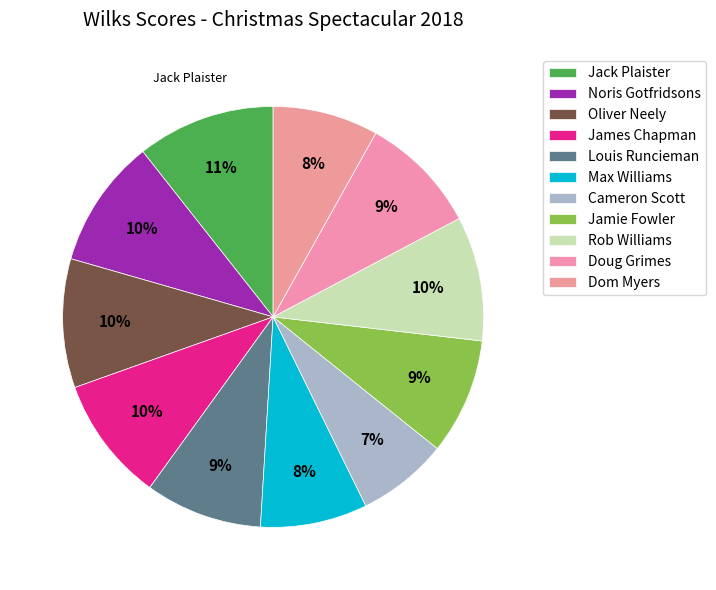

To the nearest percent, what is the average slice percentage?

9%